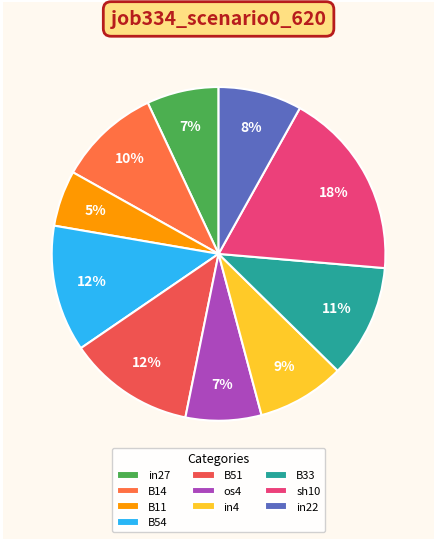

Rank the categories by value from highest to lowest.

sh10, B54, B51, B33, B14, in4, in22, os4, in27, B11